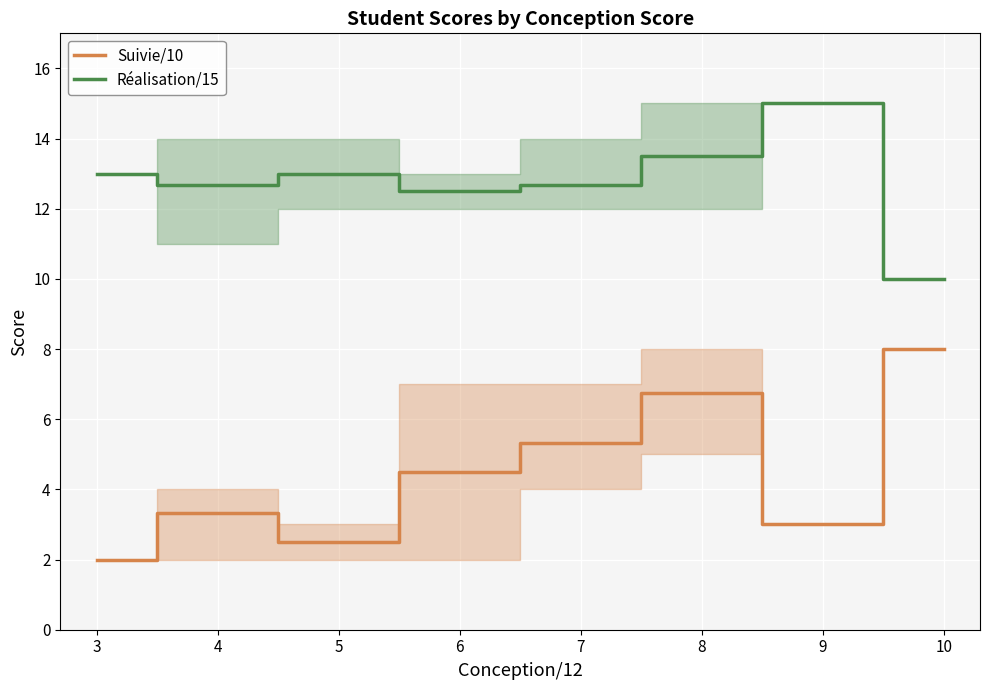

Which series has the largest total across all categories?

Réalisation/15